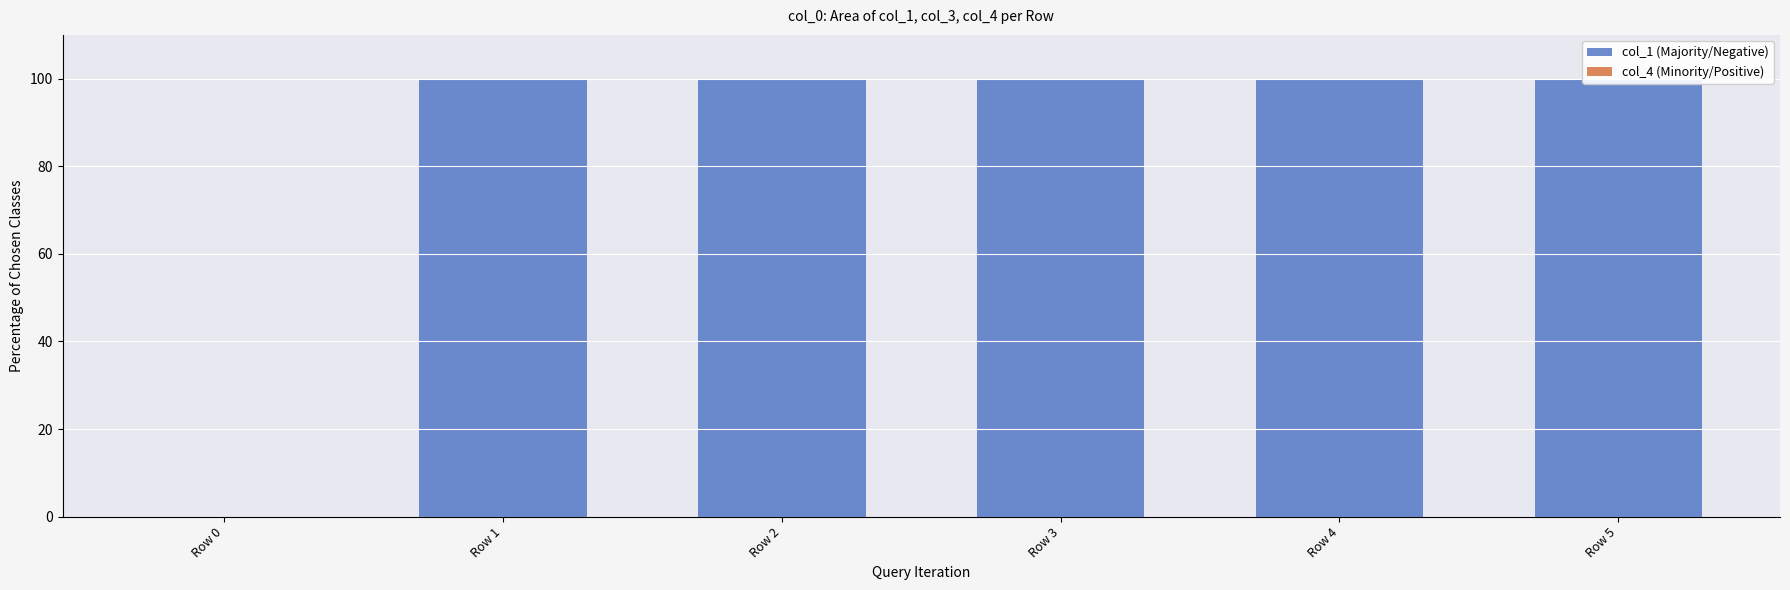

How many series are shown in this chart?

2